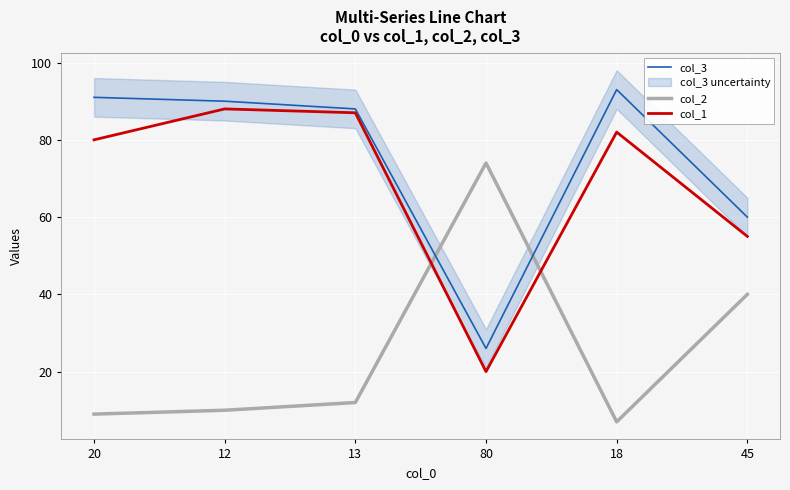

What are all the series names shown in the legend?

col_3, col_2, col_1